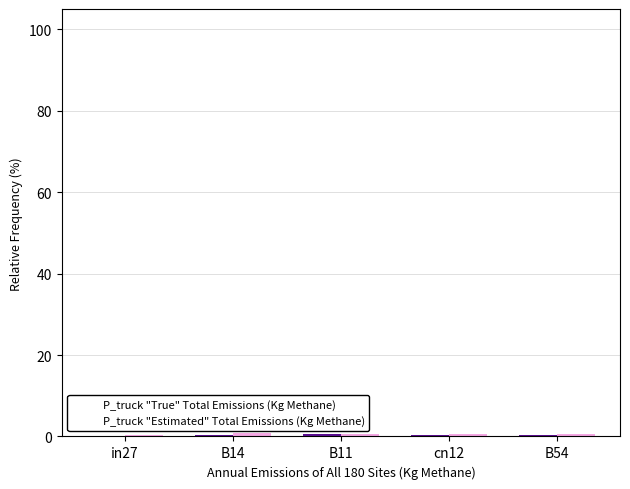

Reading left to right, list all the values displayed in this chart.

P_truck "True" Total Emissions (Kg Methane): in27=0.0	B14=0.4	B11=0.5	cn12=0.3	B54=0.3
P_truck "Estimated" Total Emissions (Kg Methane): in27=0.2	B14=0.8	B11=0.6	cn12=0.6	B54=0.5